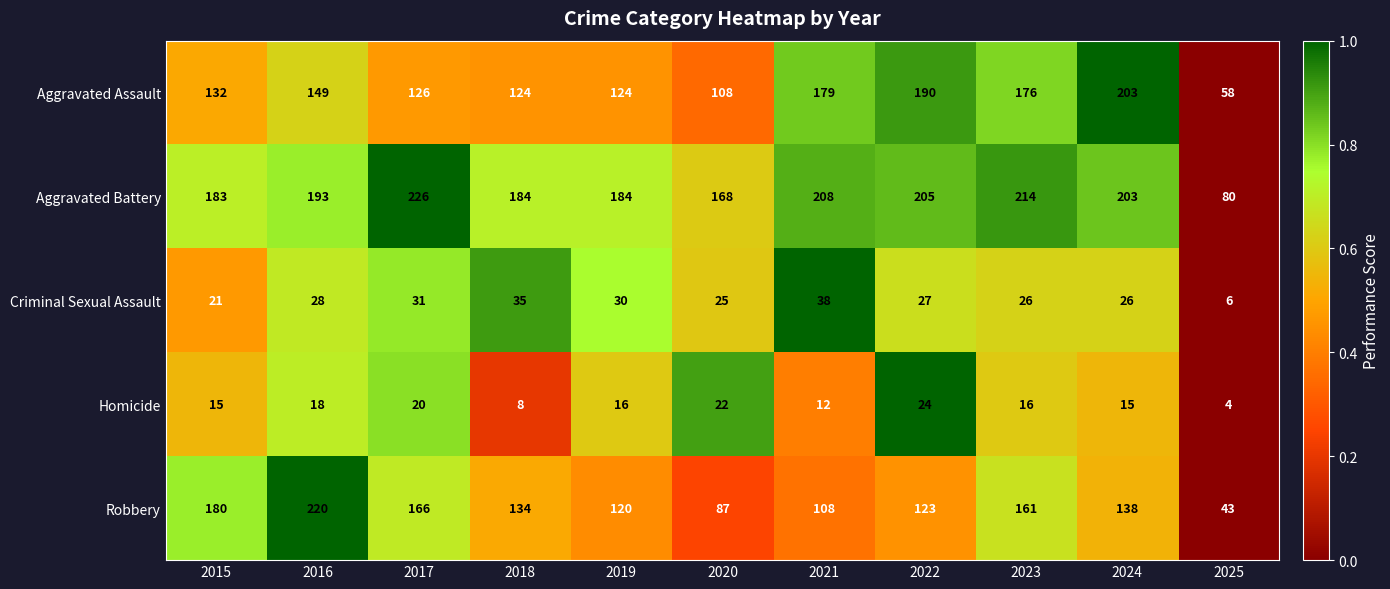

What is the difference between the Aggravated Battery values at 2018 and 2023?

30